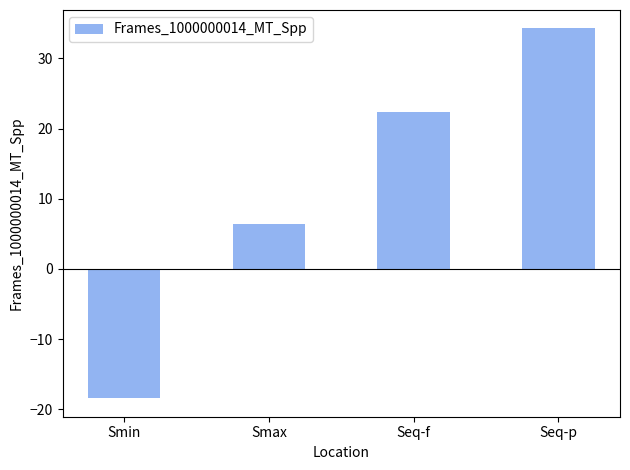

At which category does the chart reach its peak across all series?

Seq-p